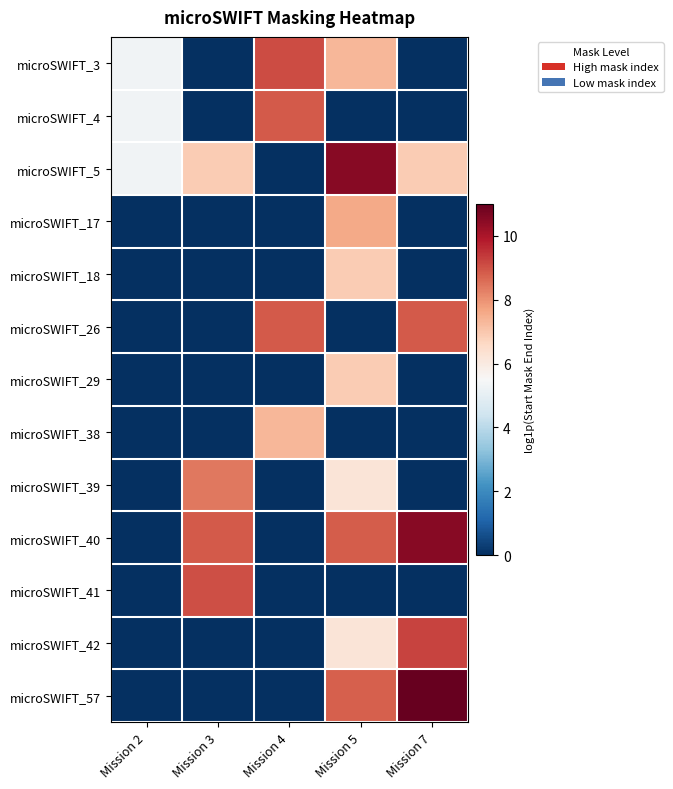

What is the spread (max minus min) of values at Mission 4?

9.1